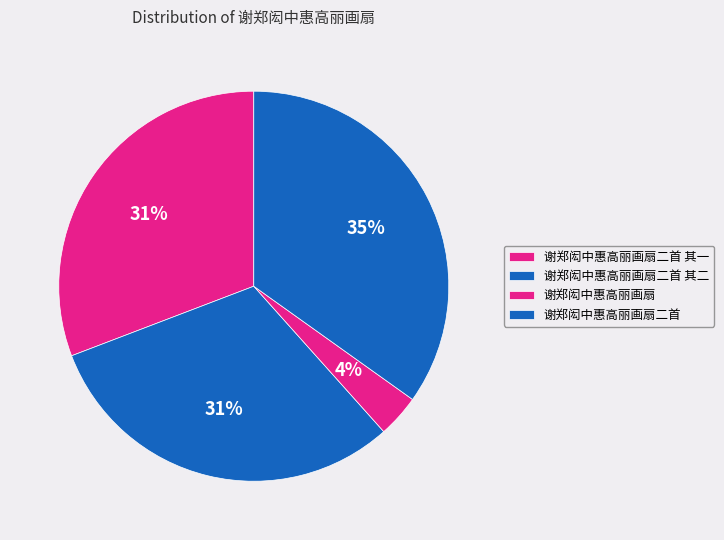

To the nearest percent, what is the difference between the 谢郑闳中惠高丽画扇 and 谢郑闳中惠高丽画扇二首 其一 slice percentages?

27%